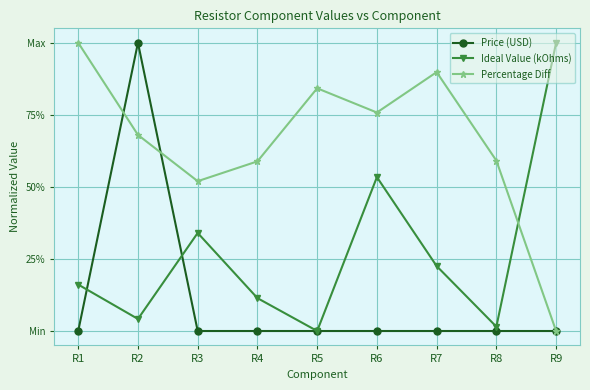

Is this an area chart (filled region under the line)?

No